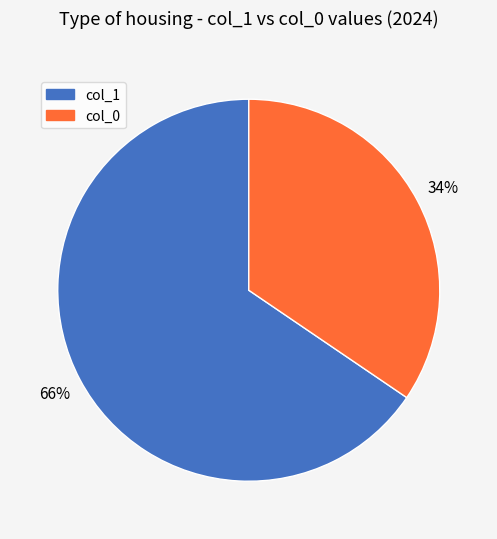

Which slice is the largest?

col_1